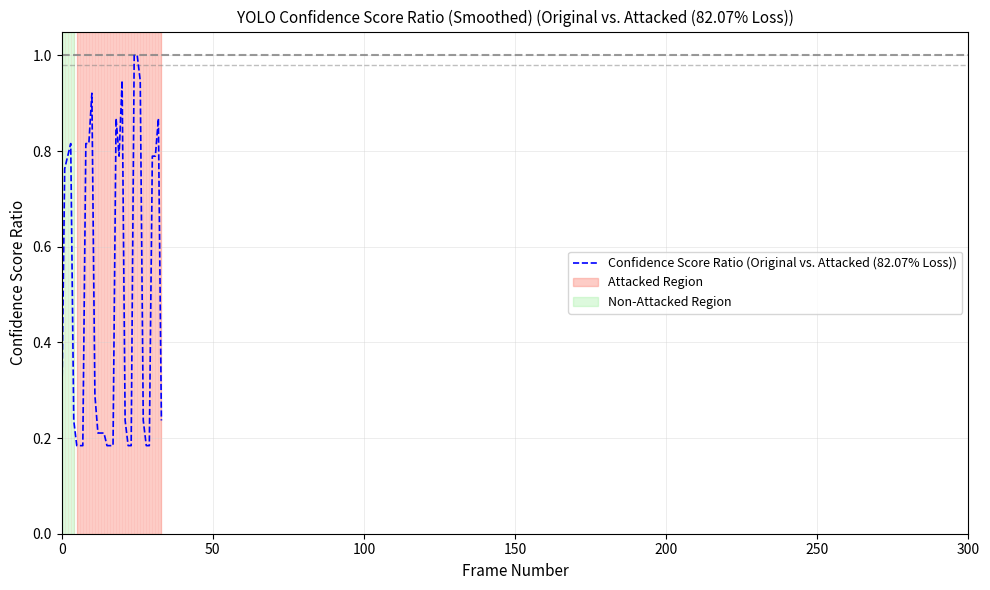

Does the chart have visible grid lines?

Yes